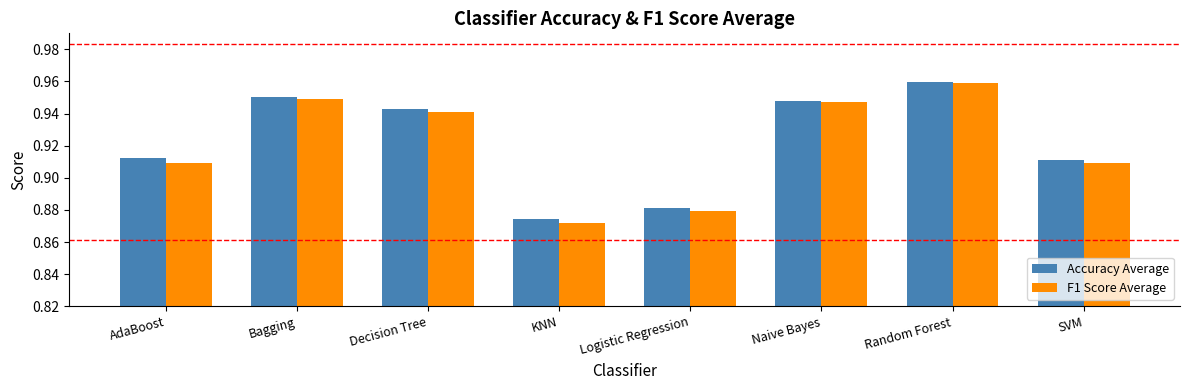

What is the sum of all F1 Score Average values?

7.4